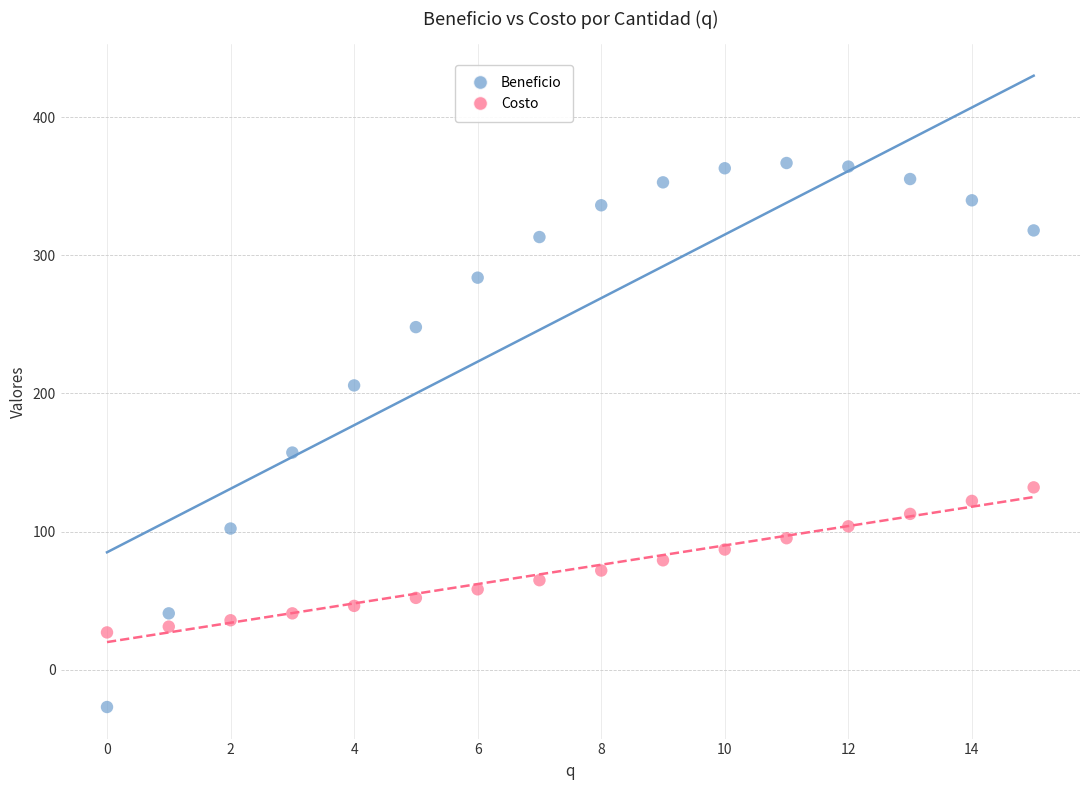

Which series contains the lowest Y value?

Beneficio